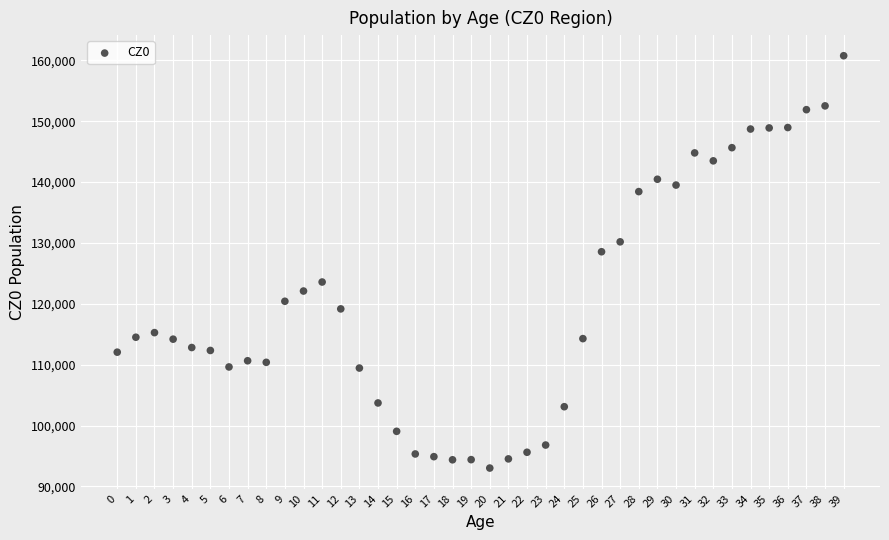

What Y value in the scatter plot is closest to 126882?

128549